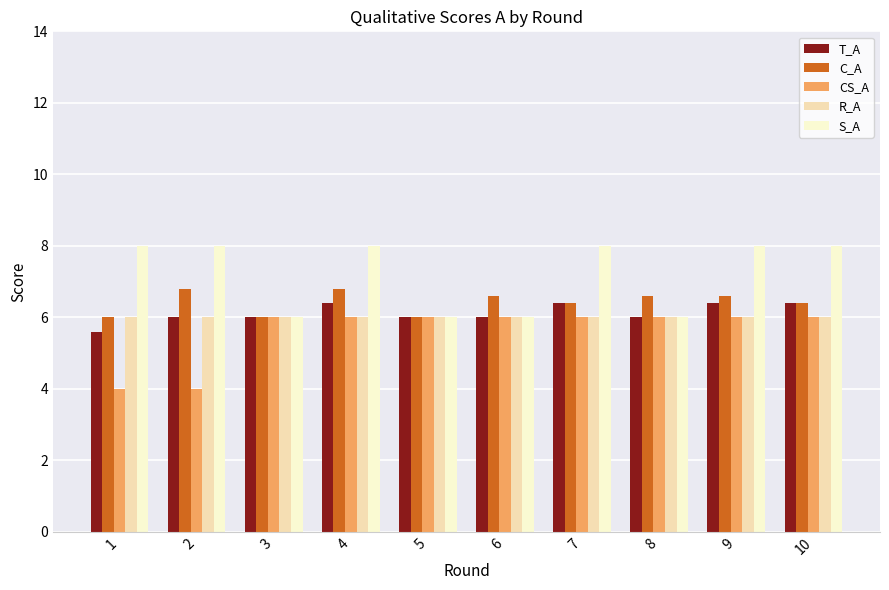

What is the highest value of the C_A series?

6.8